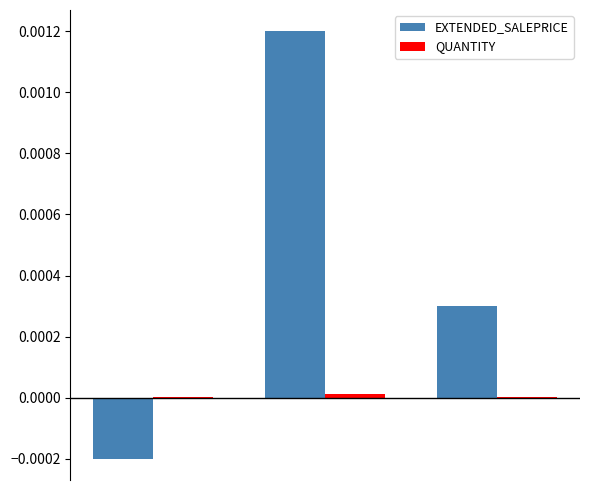

Which series has the largest total across all categories?

EXTENDED_SALEPRICE